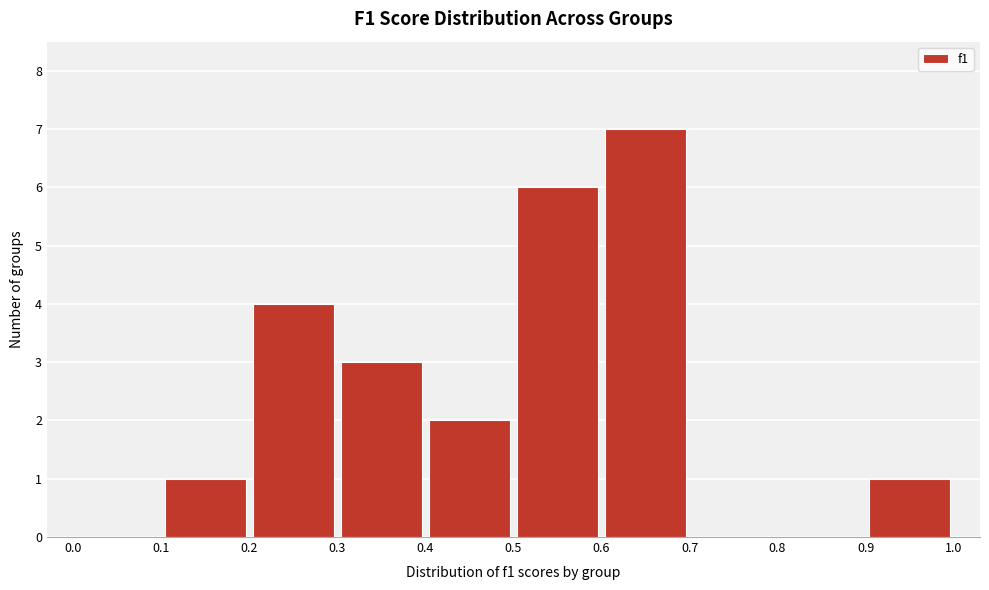

What is the height of the bar covering 0.1 to 0.2 on the x-axis? The values are not printed on the chart, so give them approximately, as read against the axis.

1